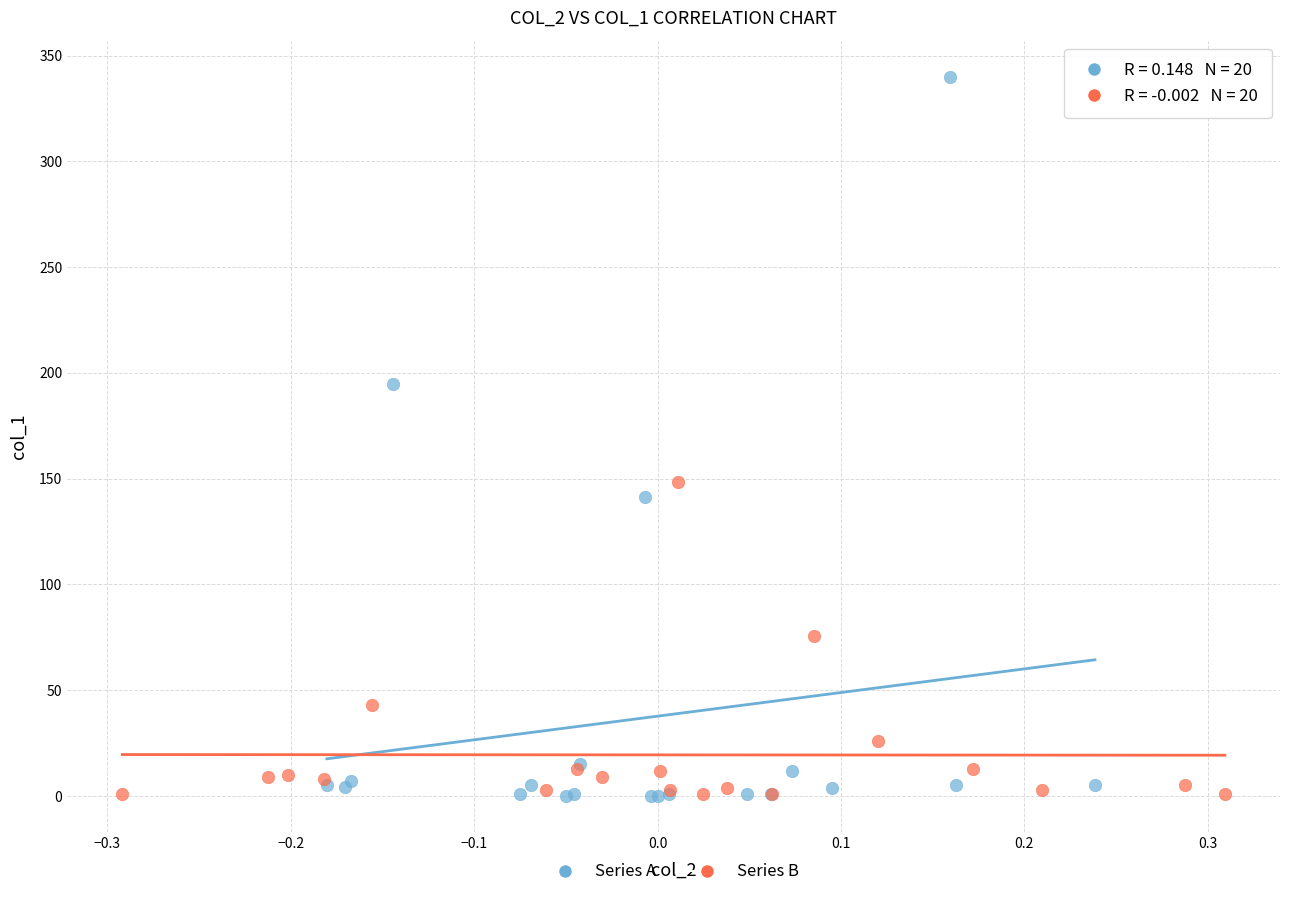

Which series reaches the maximum Y coordinate?

Series A